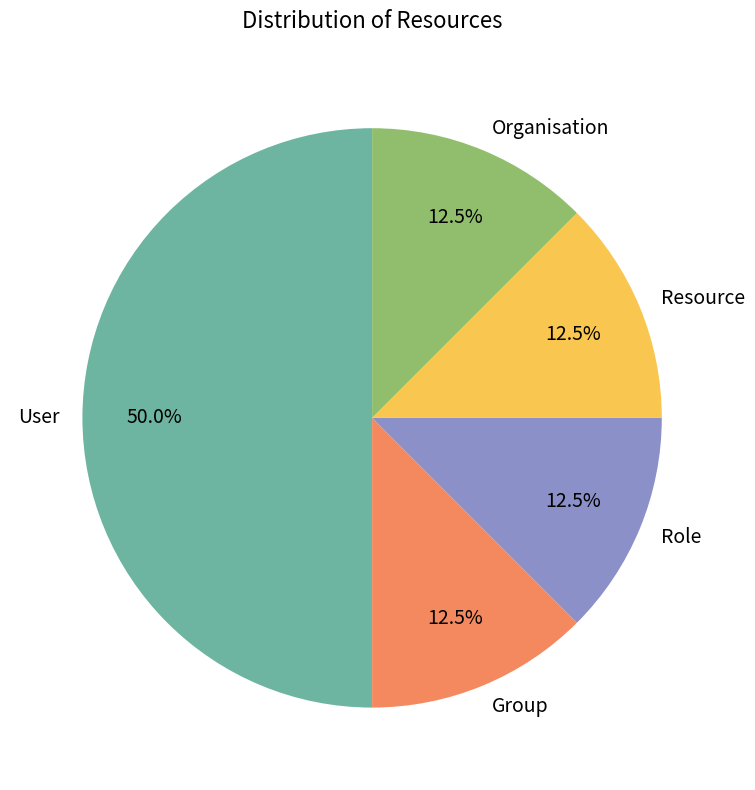

How much of the chart is everything except Role?

87.5%